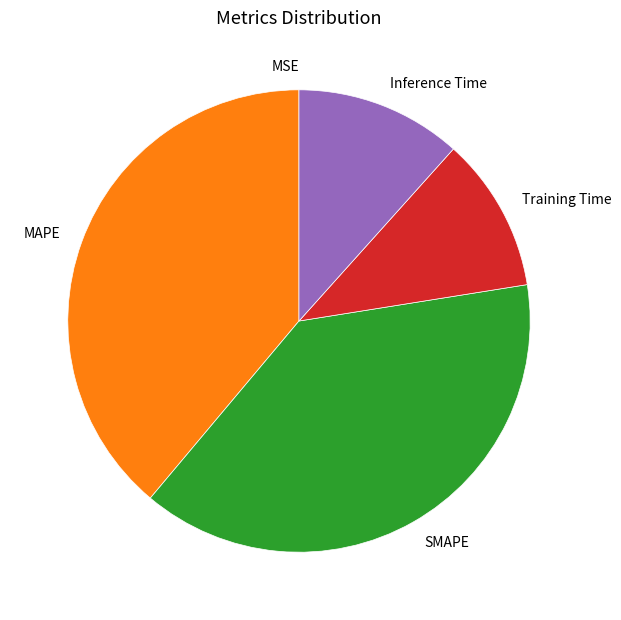

Does any single category account for the majority?

No